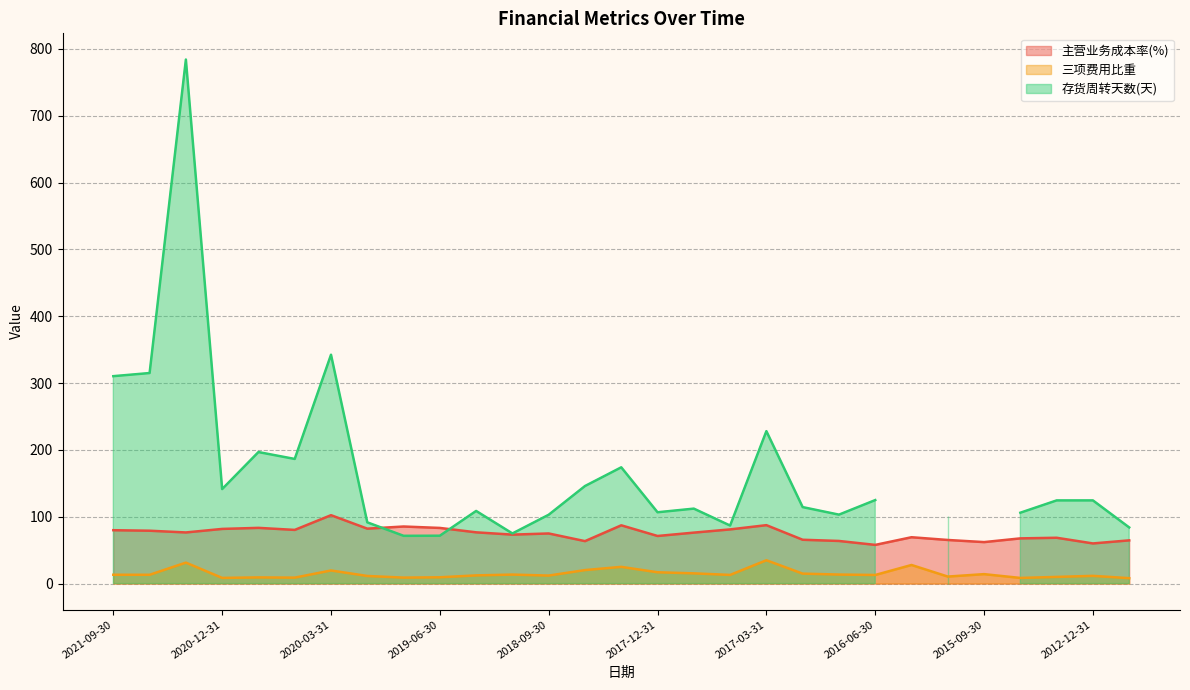

What position from the right is 2018-09-30?

17